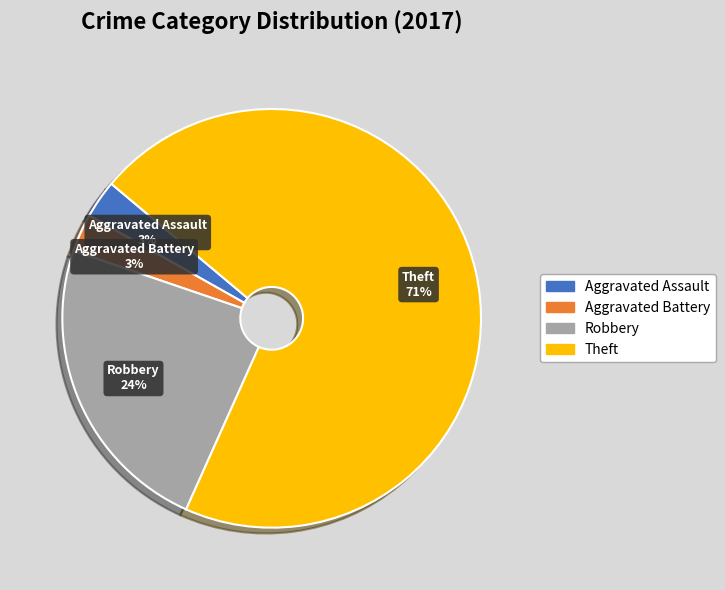

Is the sum of Theft and Robbery greater than half?

Yes